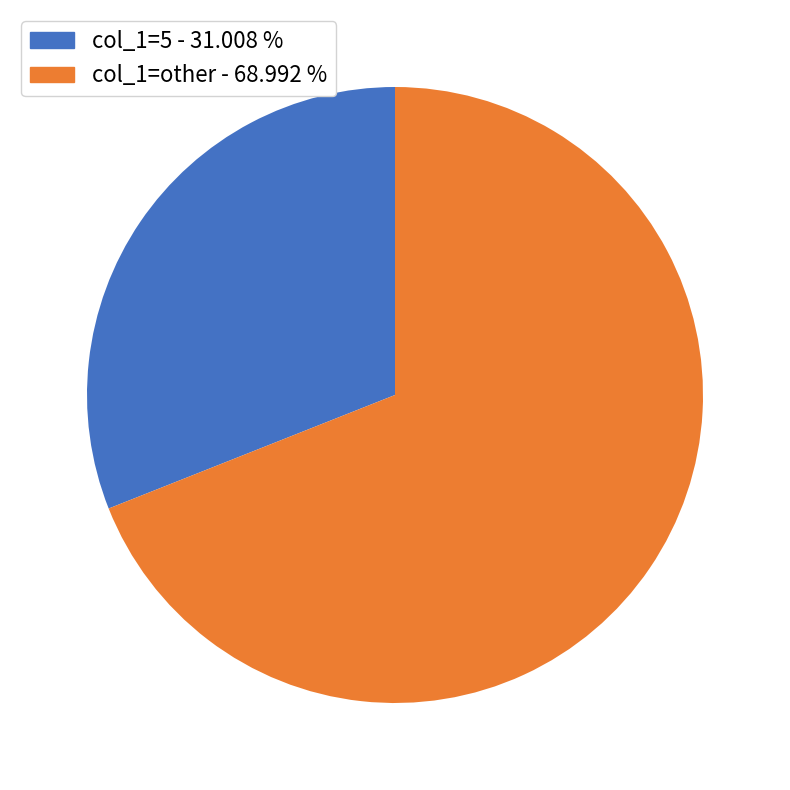

What is the largest slice in the pie chart?

col_1=other - 68.992 %